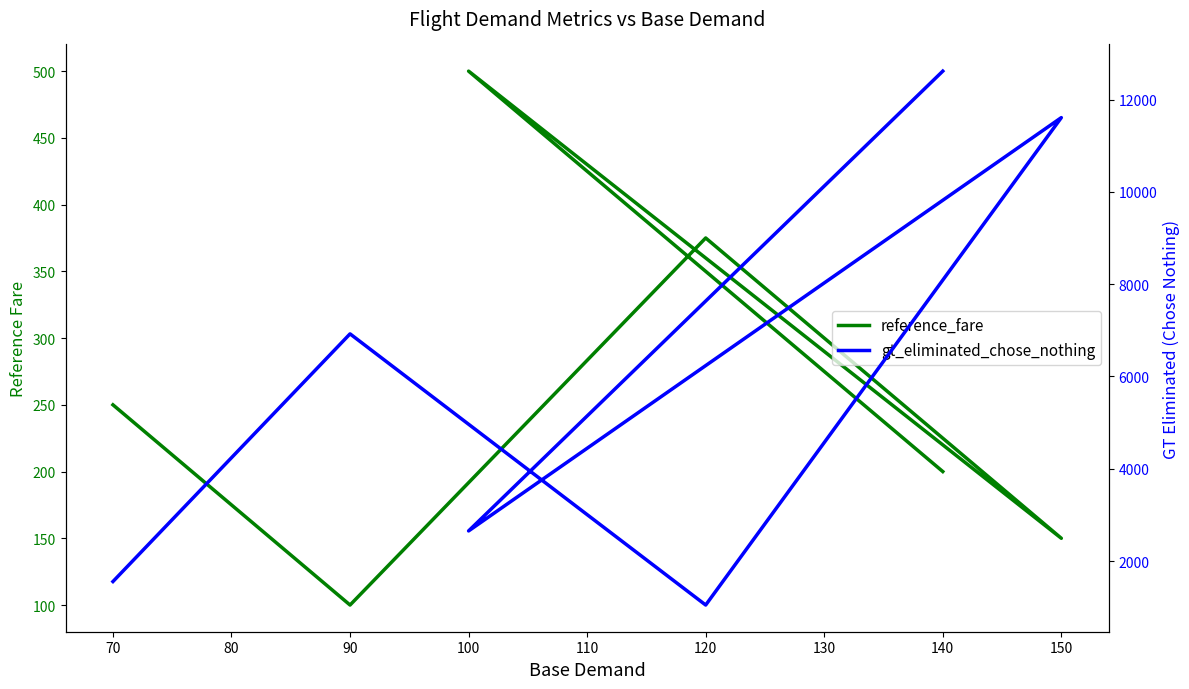

How many data points does each series have?

6